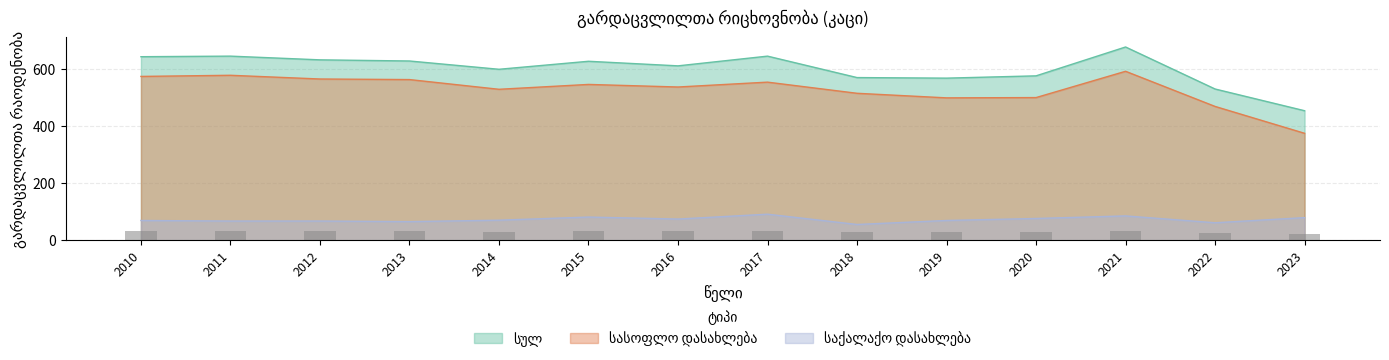

True or false: სასოფლო დასახლება has a value of 591 at 2021.

True